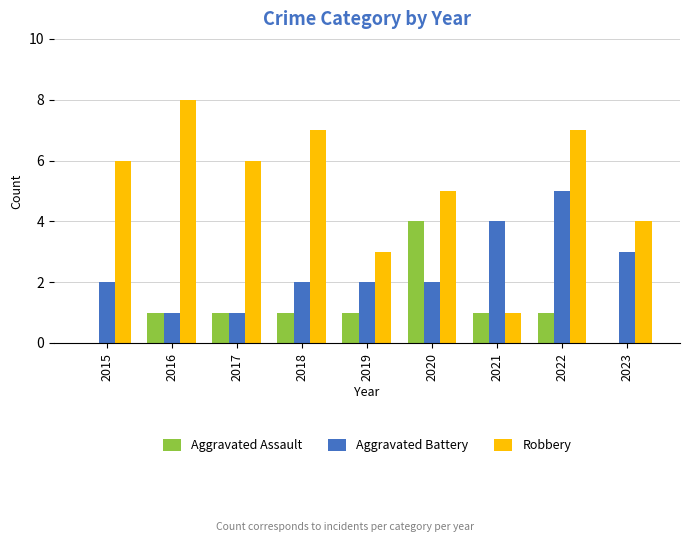

Which series changed the most between 2017 and 2019?

Robbery